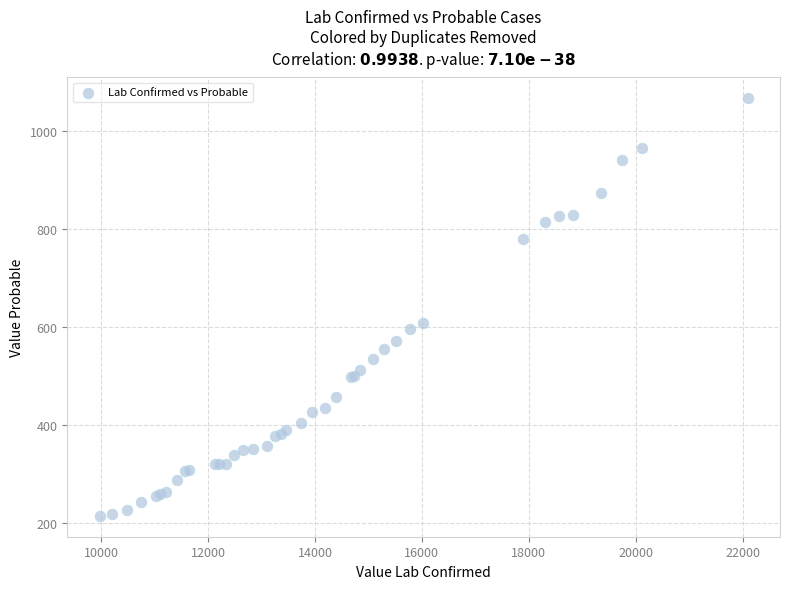

What Y value in the scatter plot is closest to 640?

609